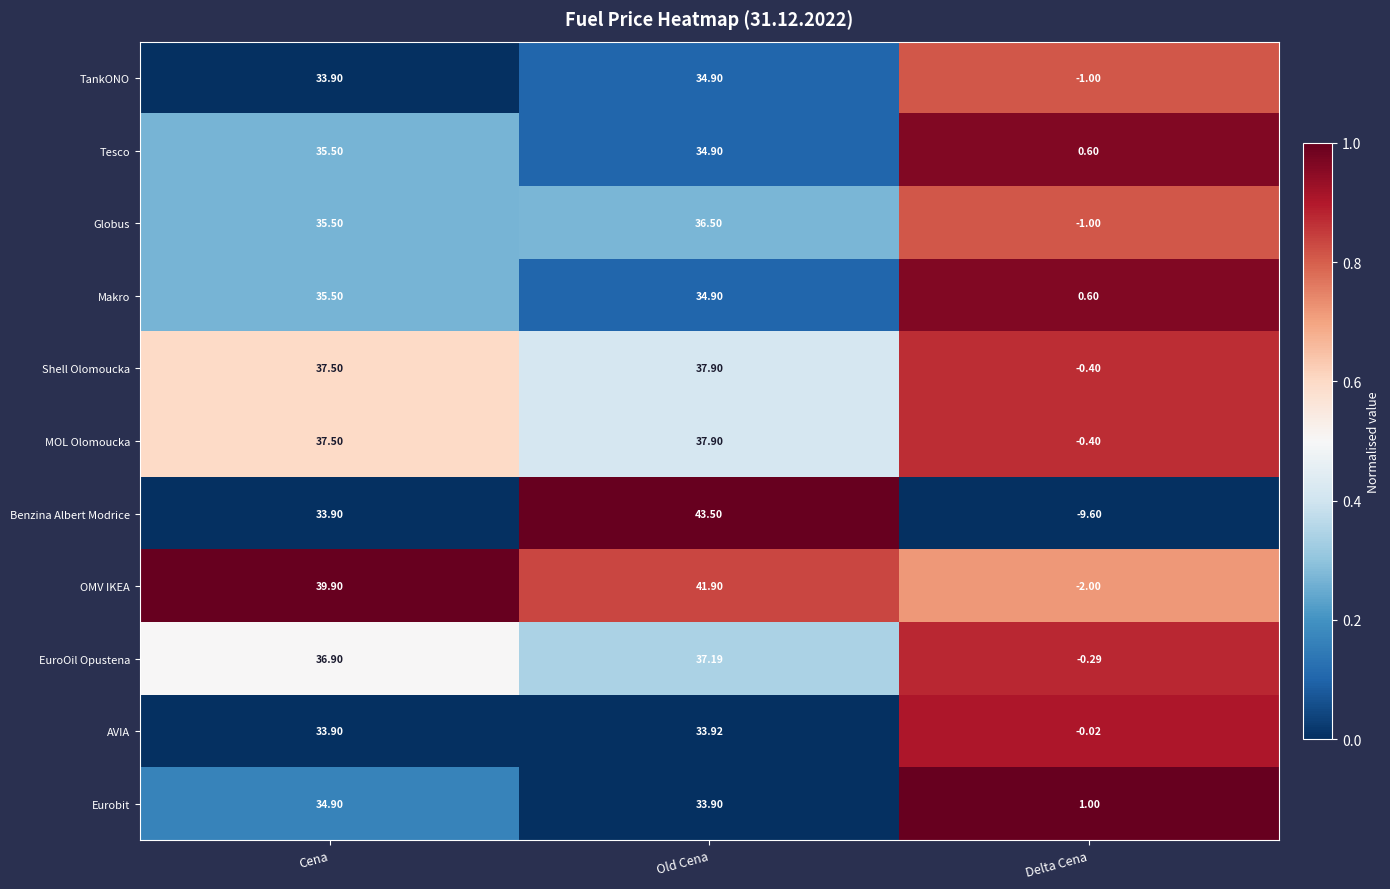

What is the total value across all series at Delta Cena?

-12.5